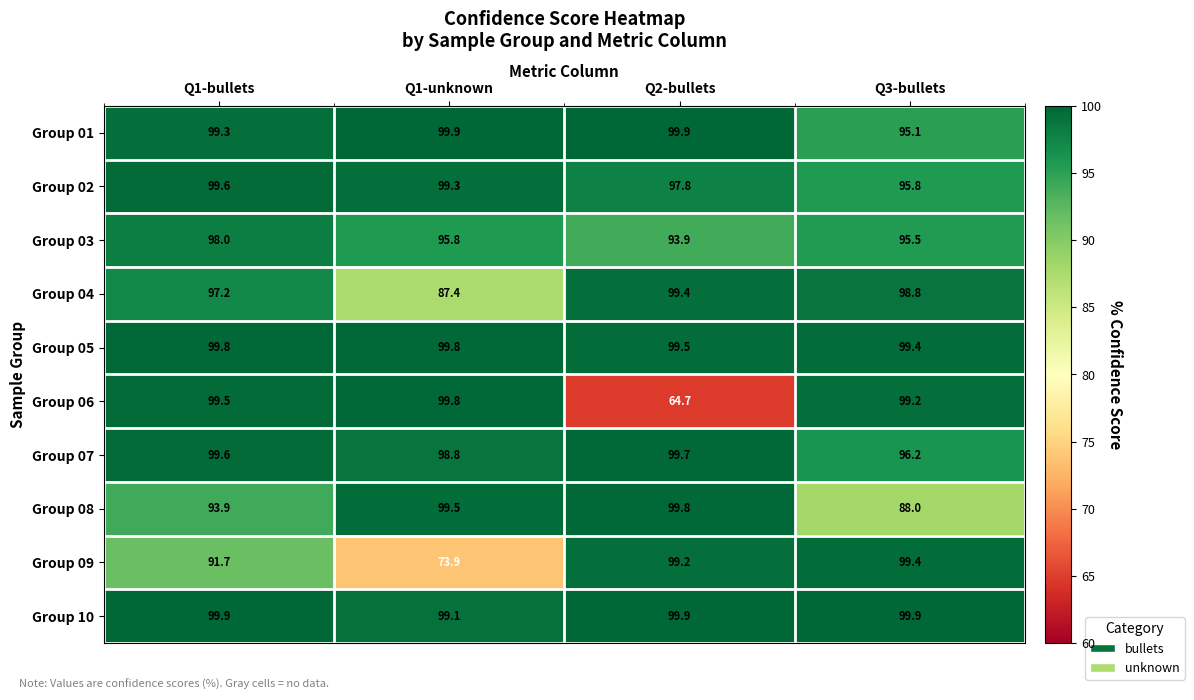

True or false: Group 09 has a value of 27.3 at Q1-unknown.

False